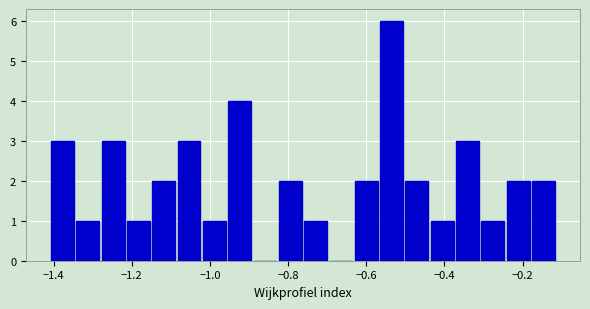

Around what value on the x-axis is the tallest bar? Give the approximate position of its centre, as read against the axis.

-0.54